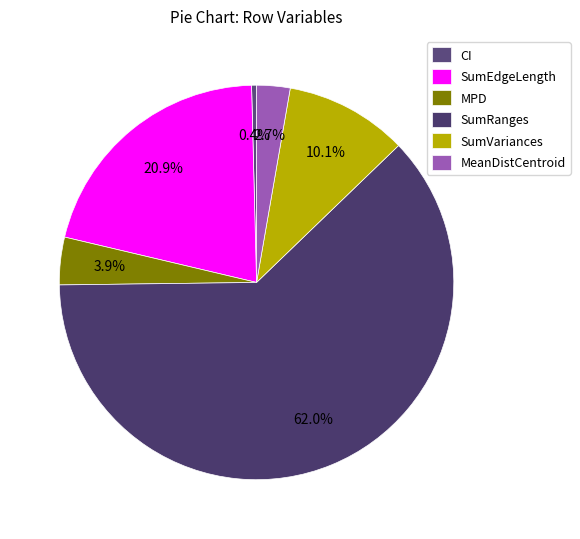

How many slices are in this pie chart?

6